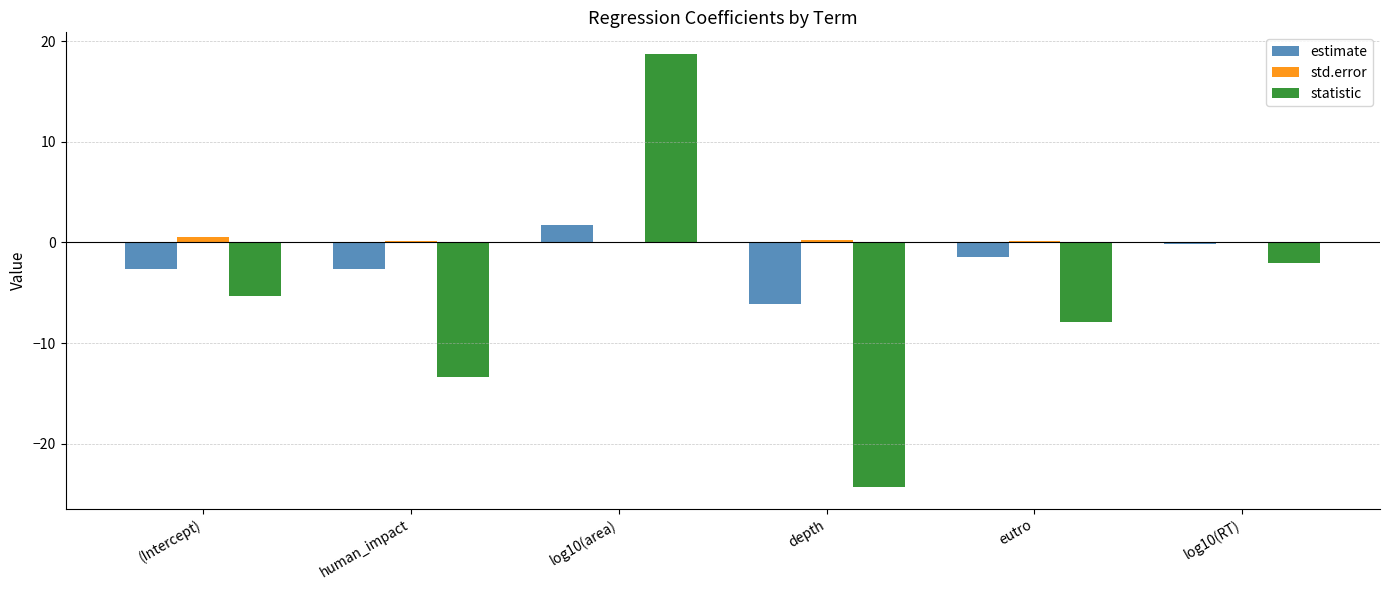

Count the number of categories in the chart.

6